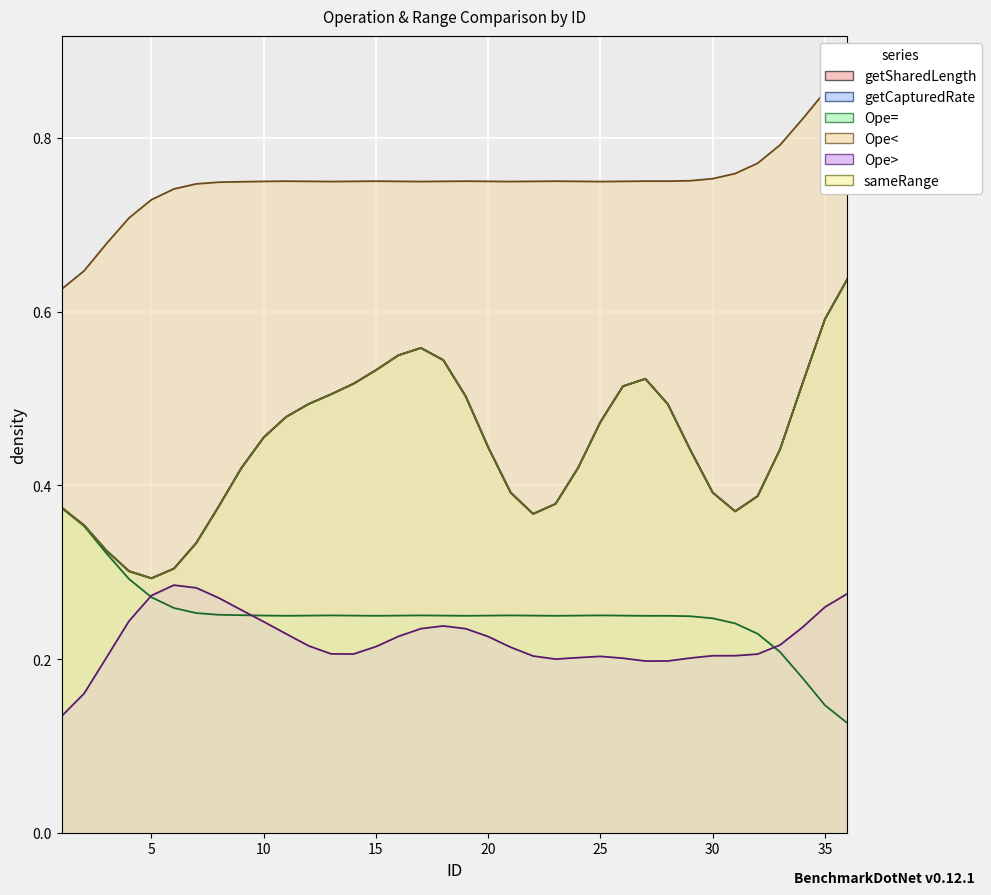

Which series ends up on top after the final intersection of Ope< and getCapturedRate?

getCapturedRate